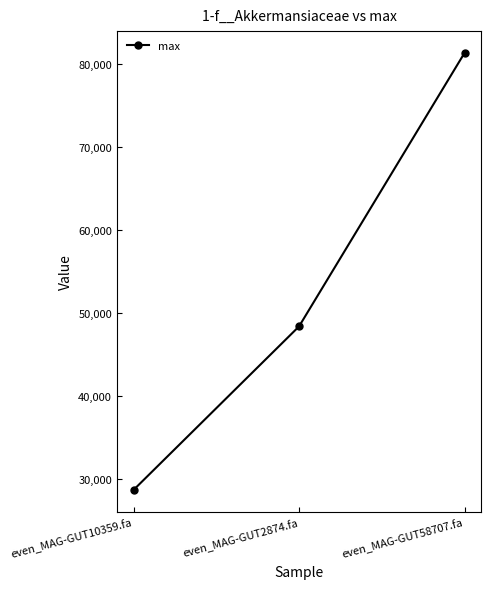

How many lines are shown in the chart?

1